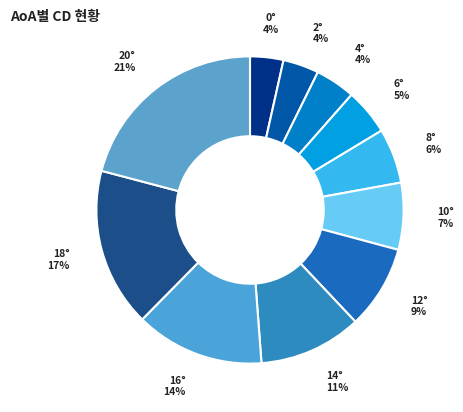

To the nearest percent, what is the difference between the 6° and 16° slice percentages?

9%